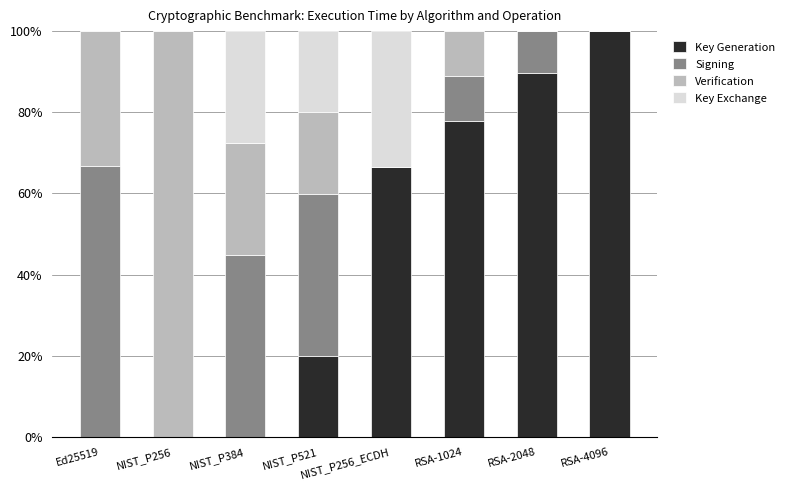

What is the total value across all series at NIST_P256_ECDH?

100.0